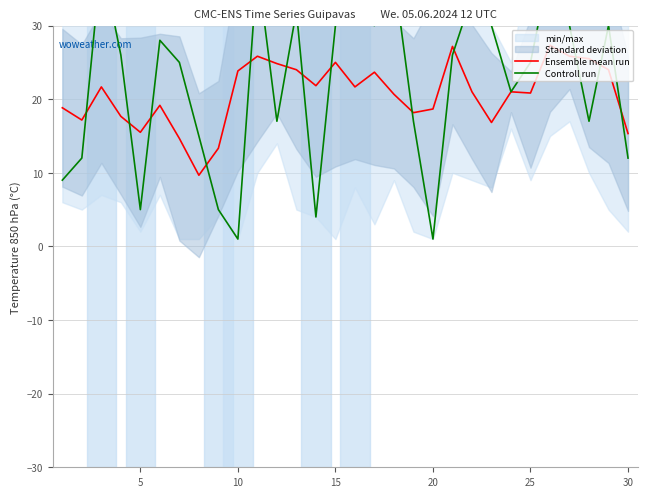

True or false: Ensemble mean run and Controll run cross at least once.

True